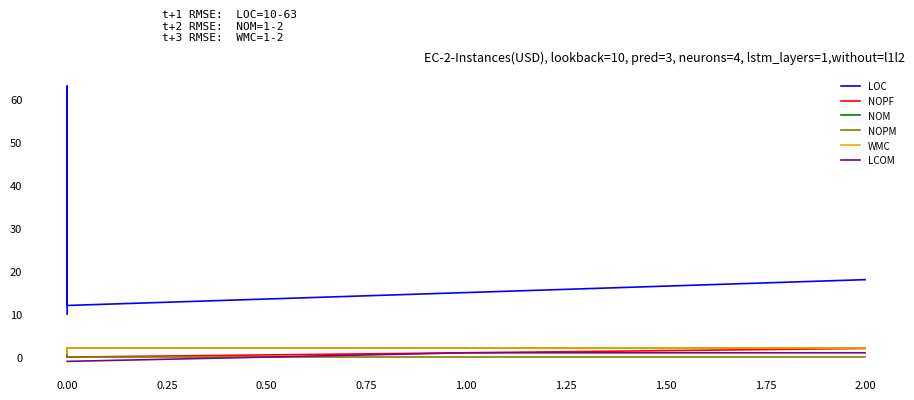

True or false: NOPF has more than 1 interior local peaks.

False